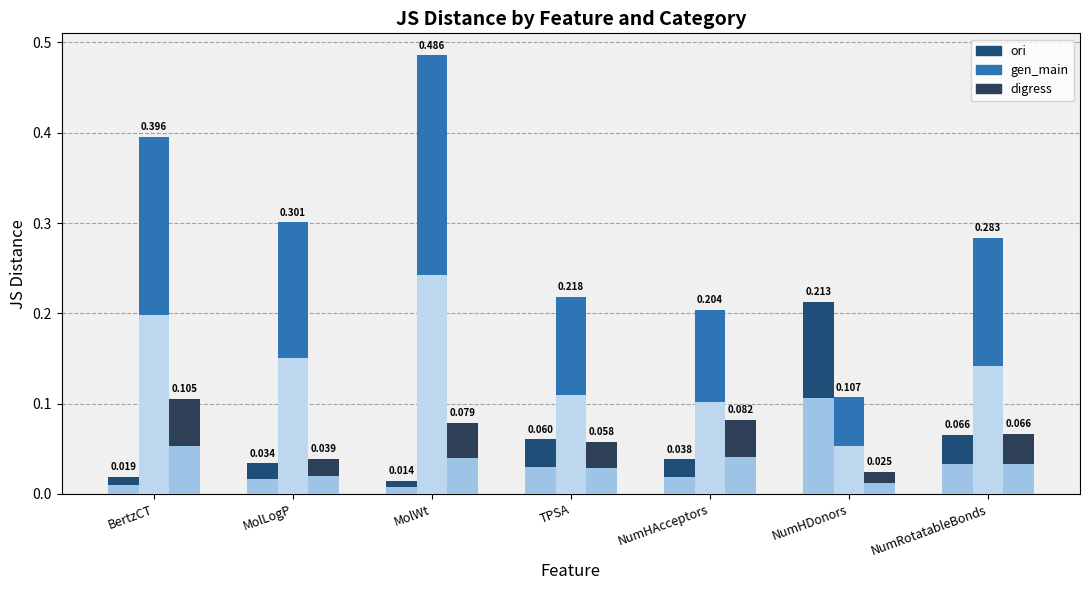

Count the number of data series in this chart.

3